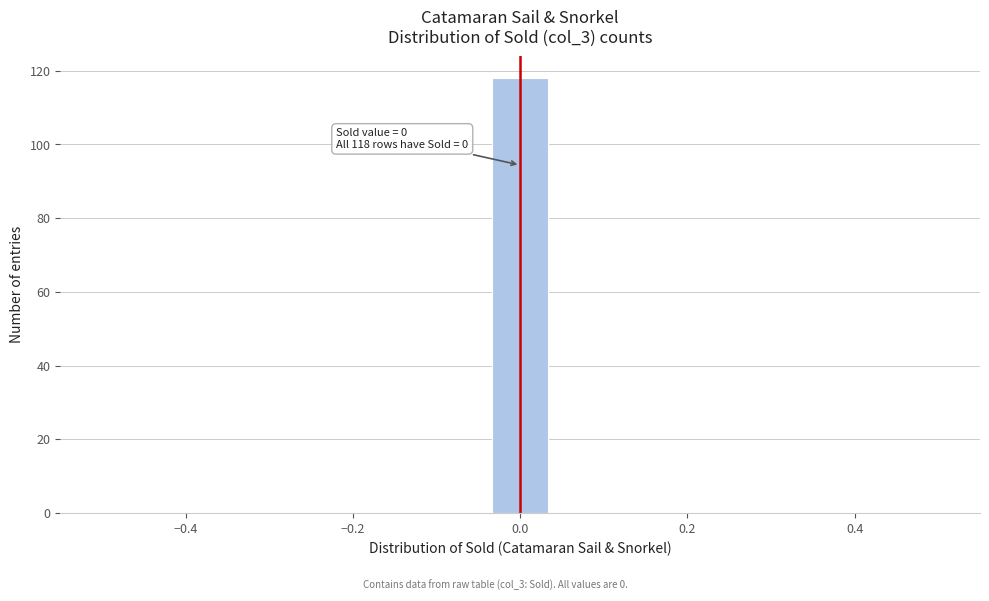

Read against the x-axis, roughly where is the centre of the tallest bar?

0.00